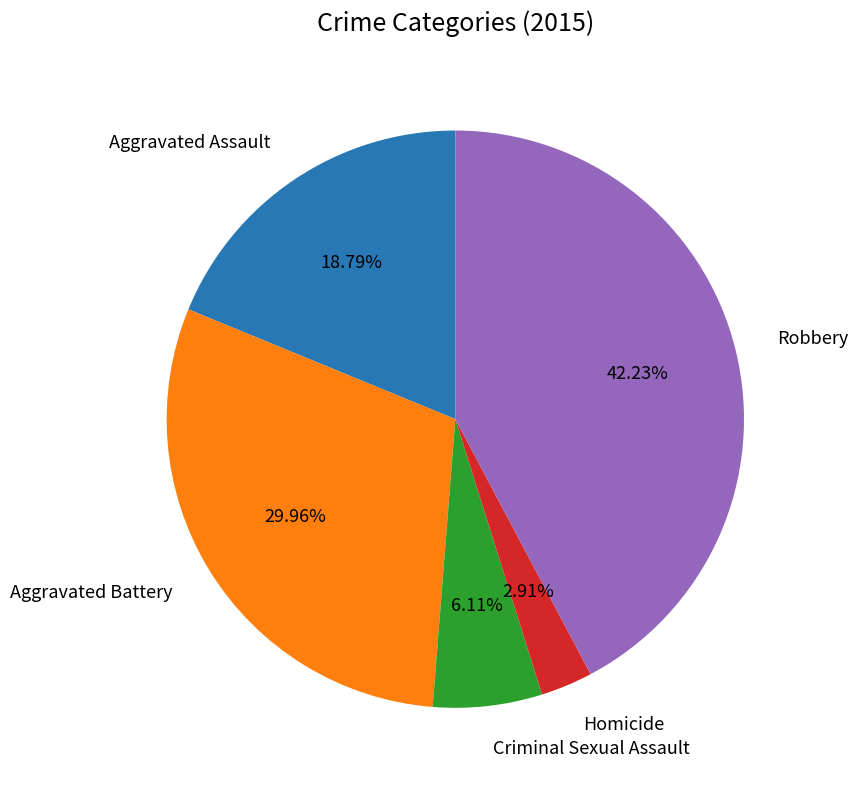

Does any single category account for the majority?

No